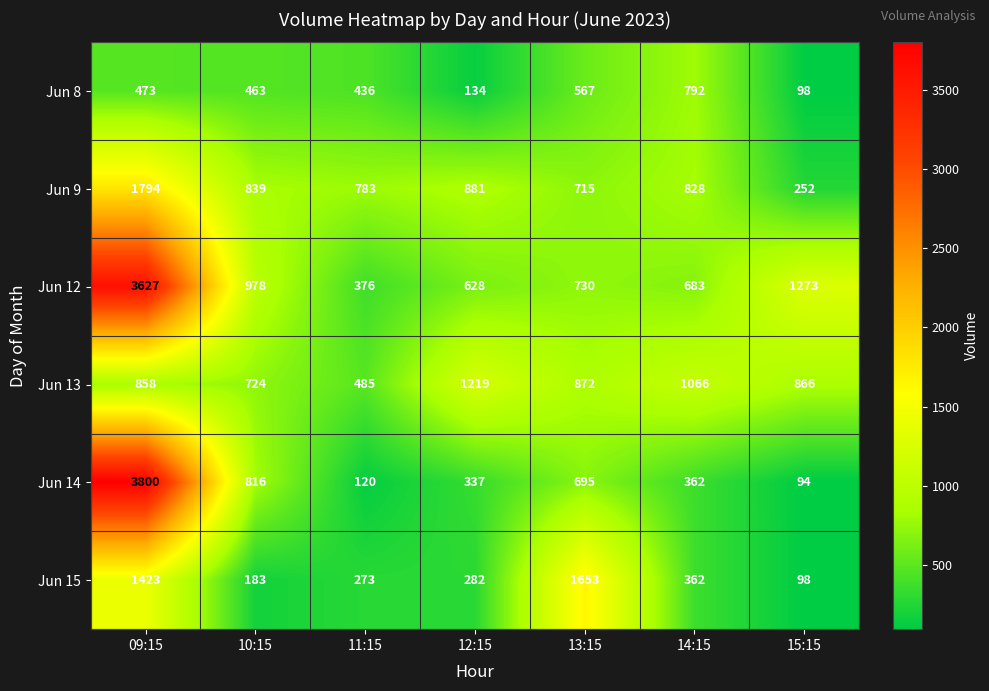

Rank the series at 12:15 from highest to lowest value.

Jun 13, Jun 9, Jun 12, Jun 14, Jun 15, Jun 8